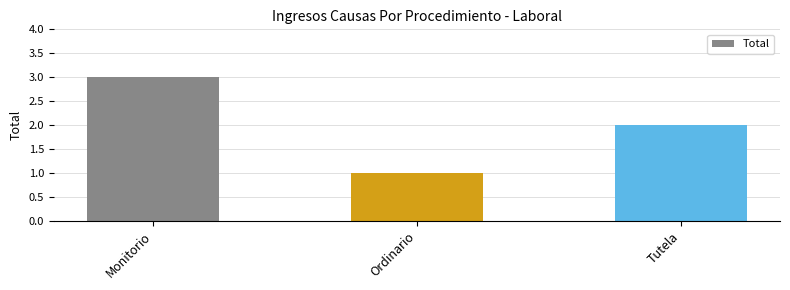

Count the number of categories in the chart.

3